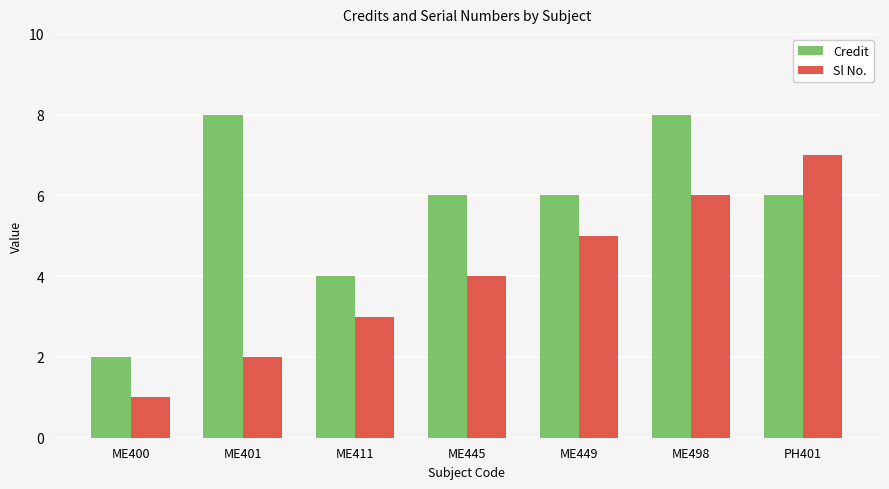

Which series has the largest total across all categories?

Credit